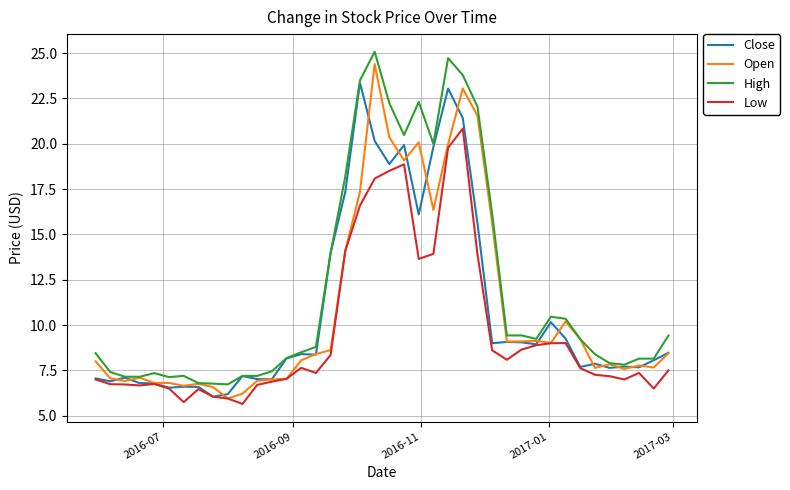

What is the difference between the maximum and second lowest values in the Close series?

17.2